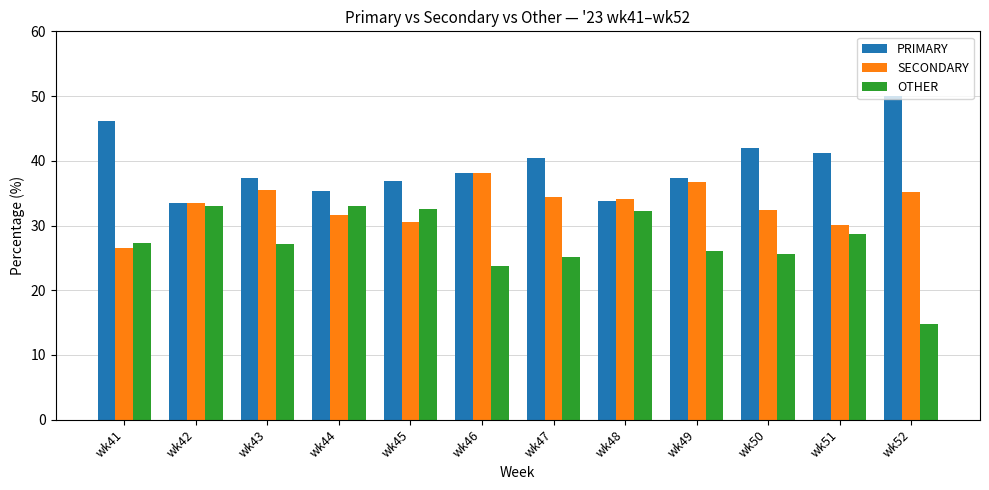

What is the minimum value for OTHER?

14.8